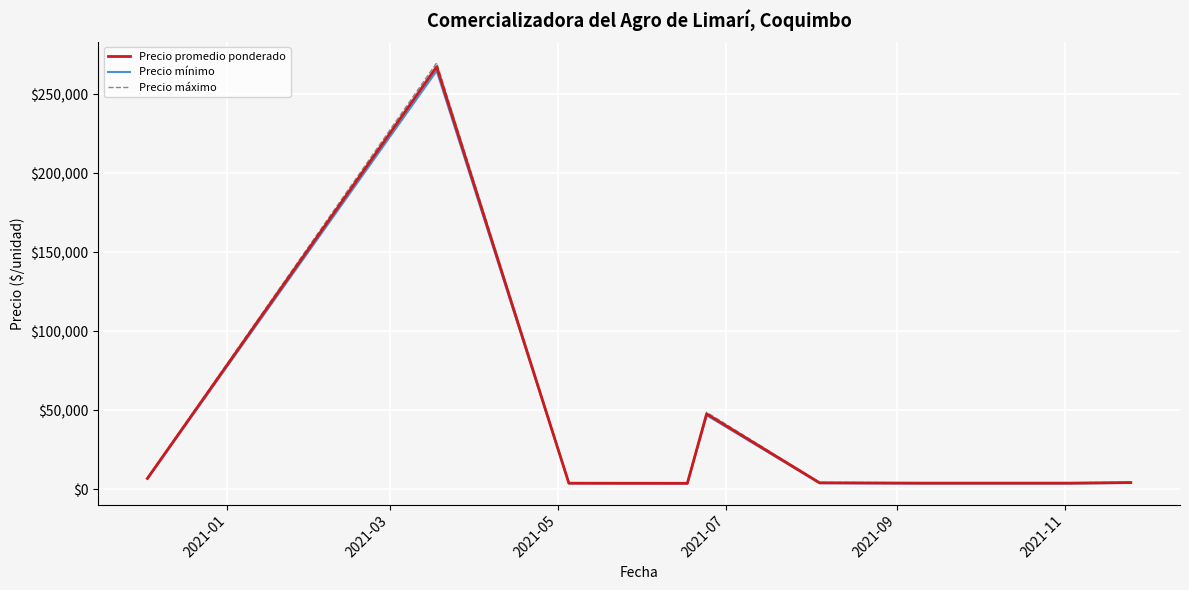

True or false: Precio mínimo and Precio promedio ponderado intersect in this chart.

False